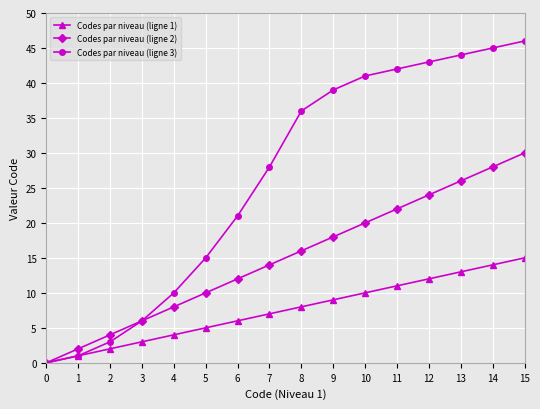

Reading right to left, transcribe all the data shown in this chart.

Codes par niveau (ligne 1): 15	14	13	12	11	10	9	8	7	6	5	4	3	2	1	0
Codes par niveau (ligne 2): 30	28	26	24	22	20	18	16	14	12	10	8	6	4	2	0
Codes par niveau (ligne 3): 46	45	44	43	42	41	39	36	28	21	15	10	6	3	1	0